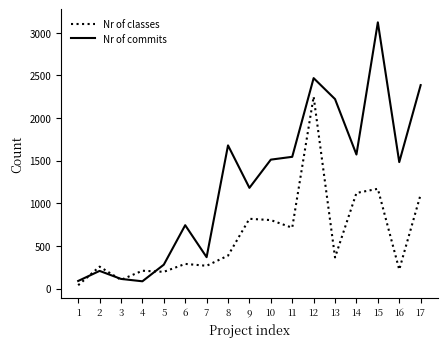

In Nr of commits, how many points are higher than both neighbors (excluding endpoints)?

5